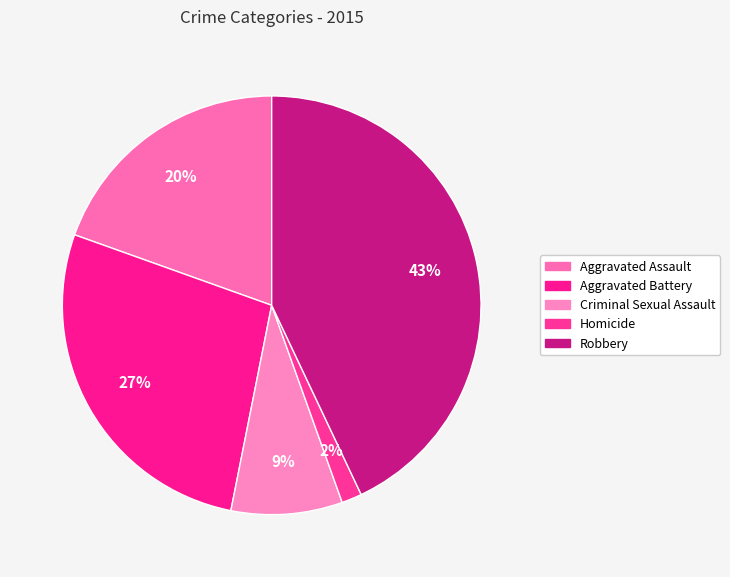

What percentage is NOT represented by Homicide?

98.4%